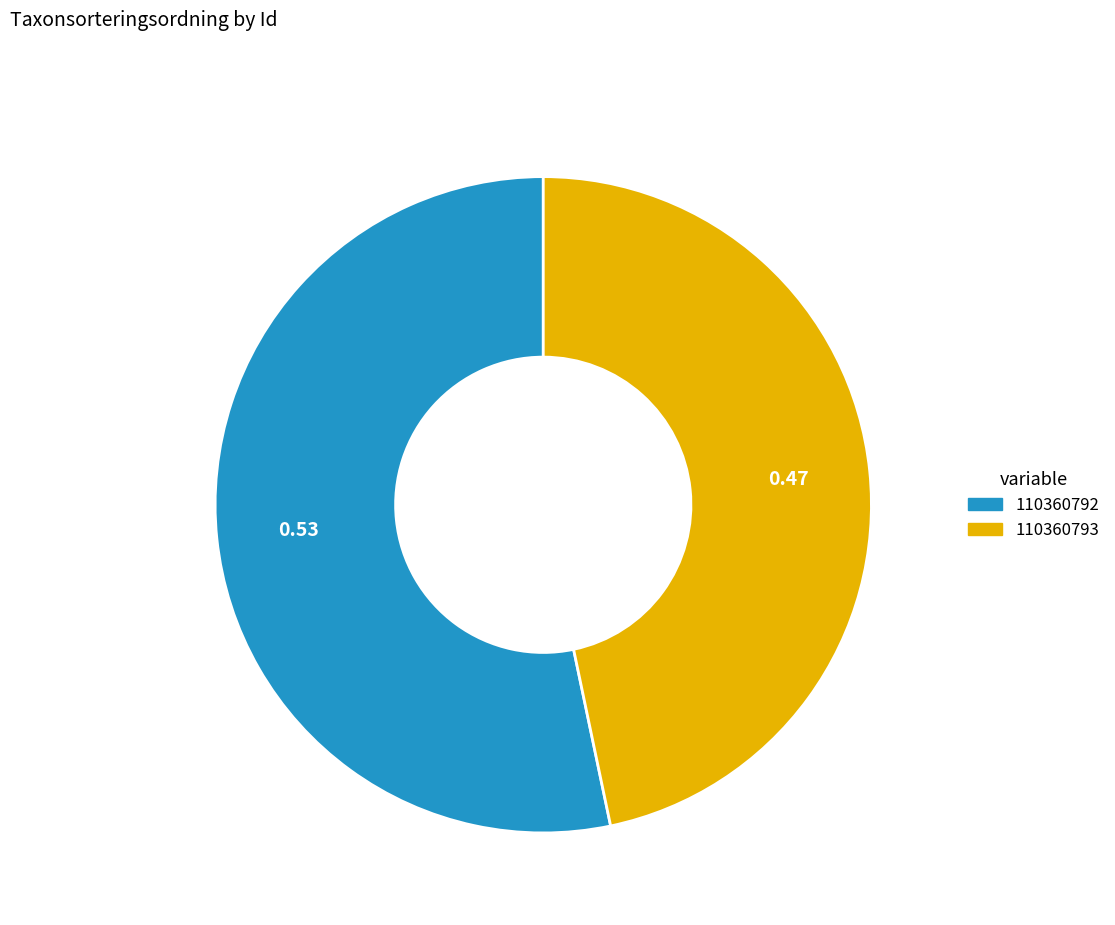

Rank the categories by value from lowest to highest.

110360793, 110360792